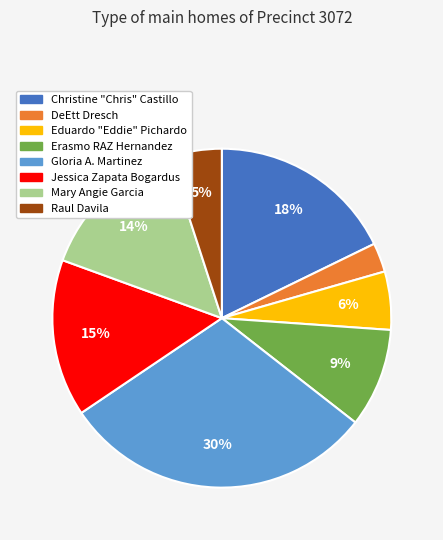

The Eduardo "Eddie" Pichardo slice represents 18% of the pie. True or false?

False